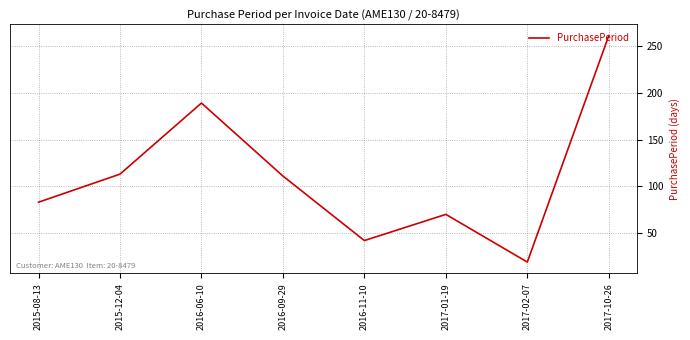

Where does the data first go above 111?

2015-12-04